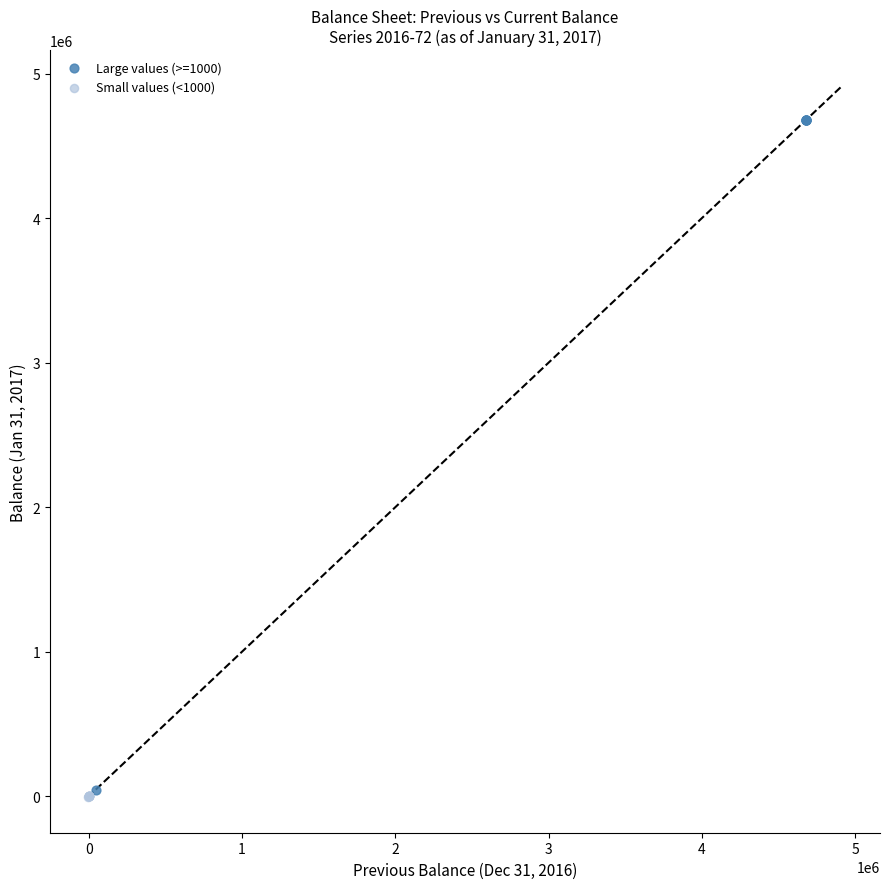

Which series reaches the maximum Y coordinate?

Large values (>=1000)